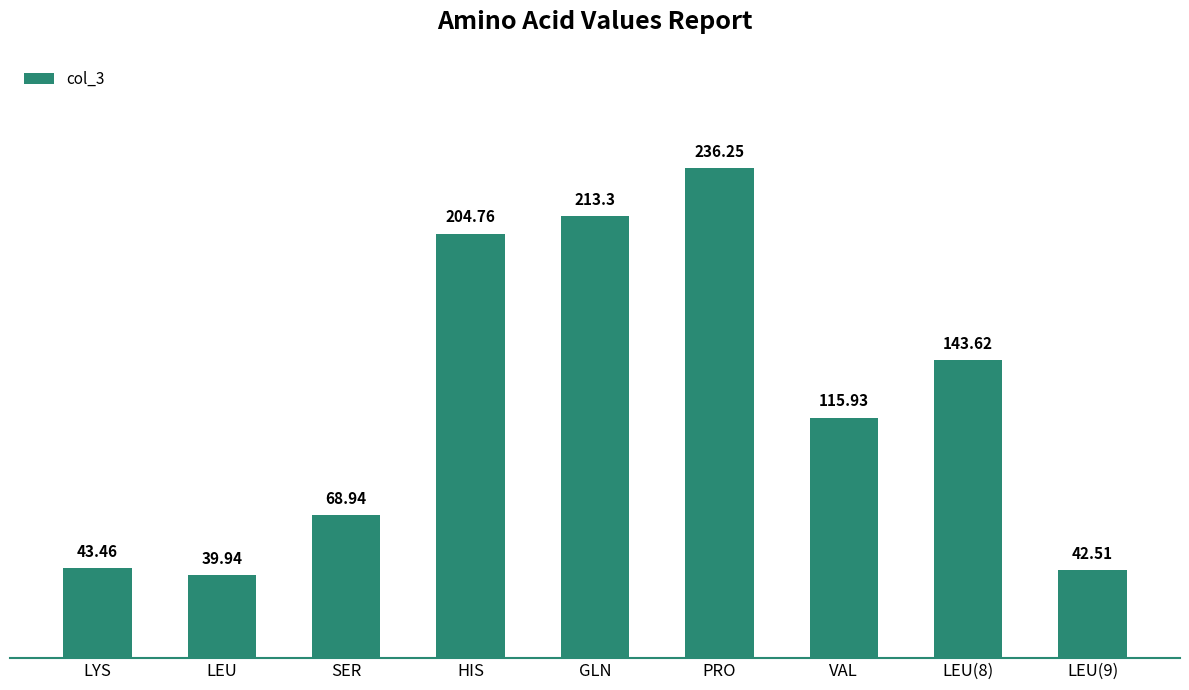

Rank the categories by value from lowest to highest.

LEU, LEU(9), LYS, SER, VAL, LEU(8), HIS, GLN, PRO